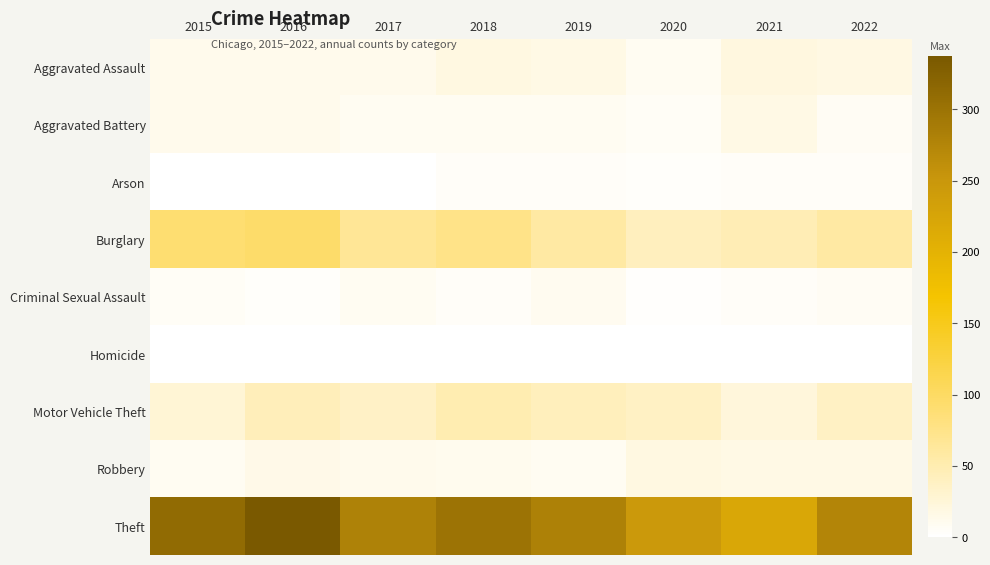

At 2019, list the series in order from smallest to largest.

Homicide, Arson, Aggravated Battery, Robbery, Criminal Sexual Assault, Aggravated Assault, Motor Vehicle Theft, Burglary, Theft